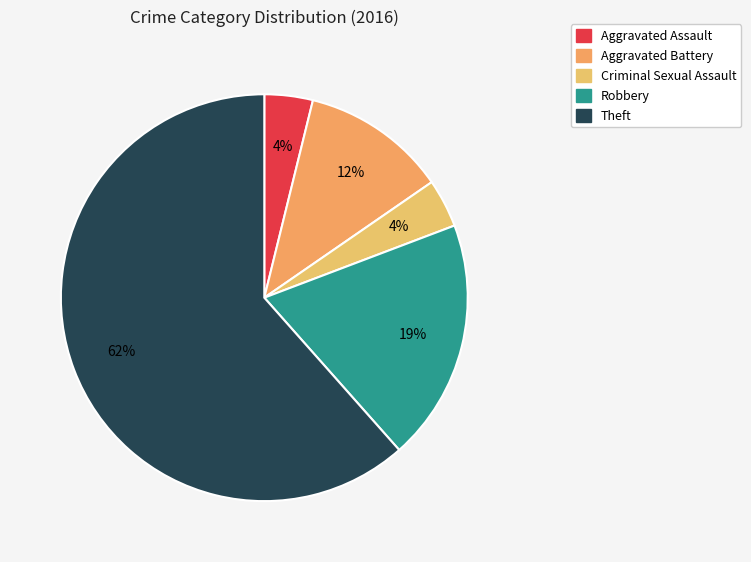

How many slices are in this pie chart?

5